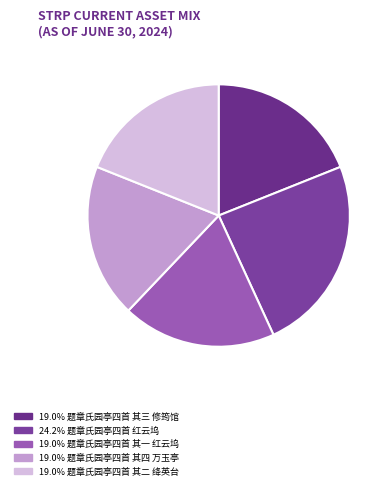

Is there any slice that represents more than half of the pie?

No